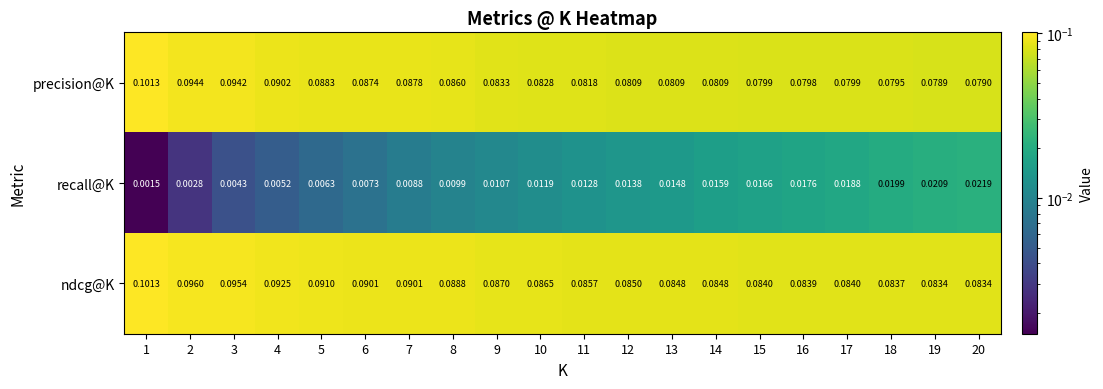

At which category is the sum across all series the highest?

1